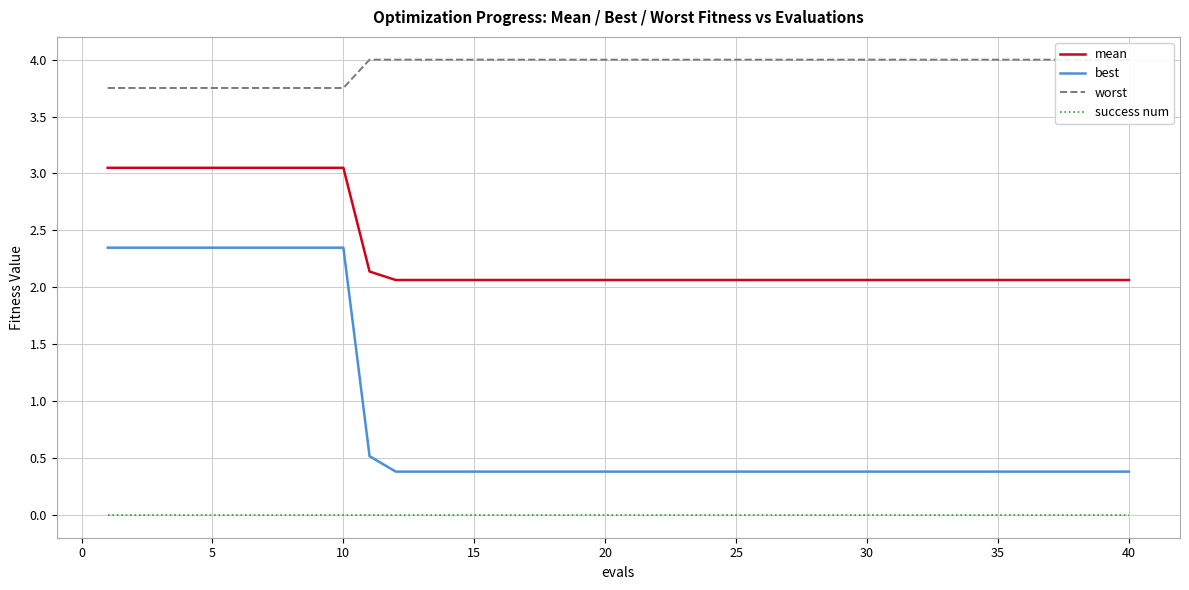

How many series are shown in this chart?

4